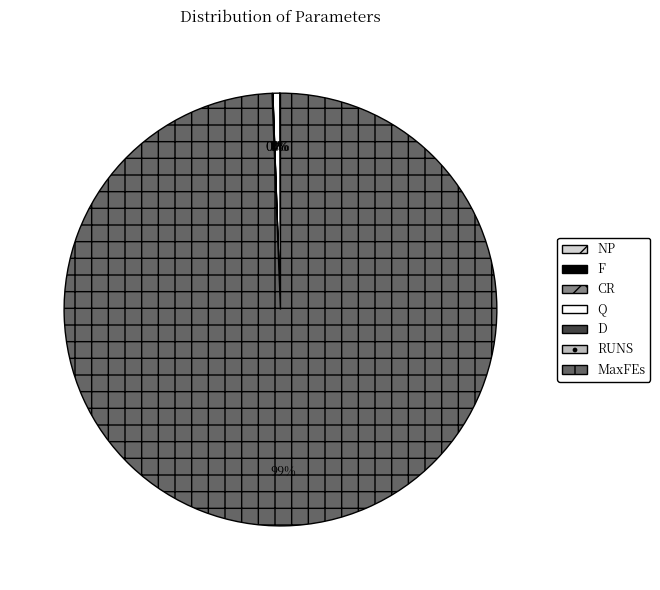

To the nearest percent, what is the difference between the largest and smallest slice percentages?

99%